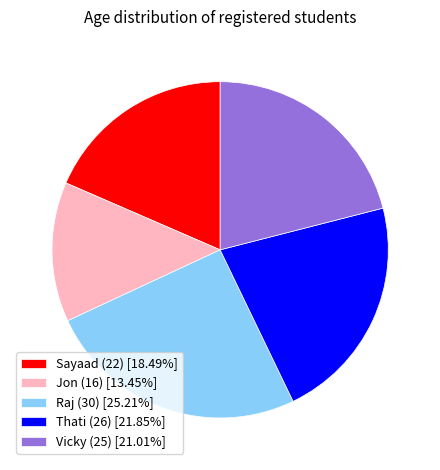

Do Jon (16) and Raj (30) together represent more than half of the pie?

No